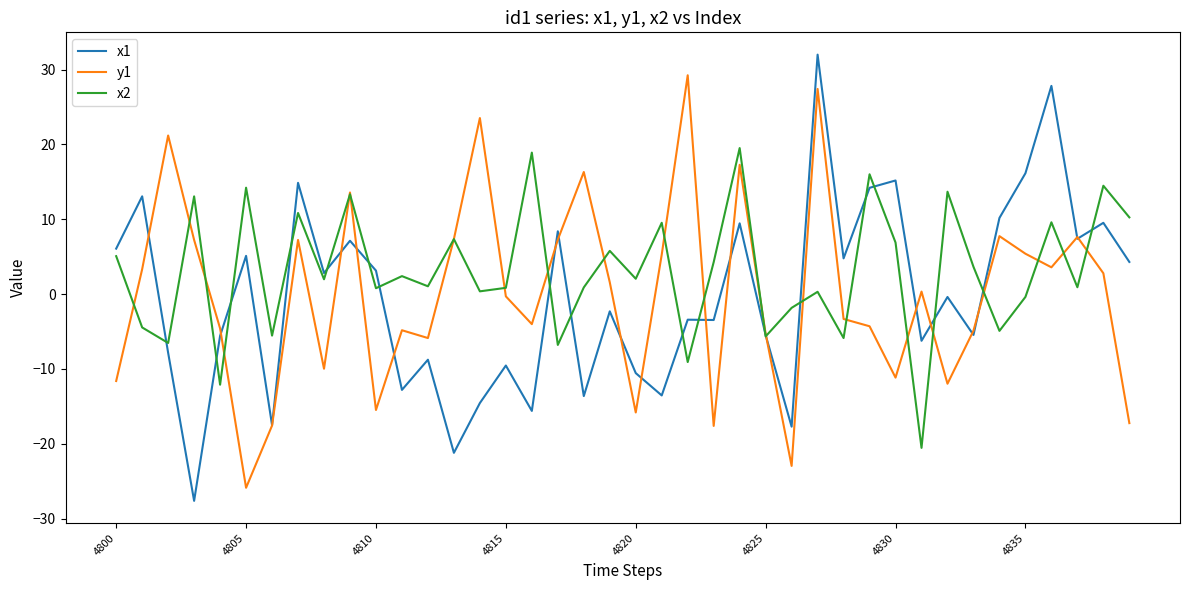

At how many categories does at least one series exceed 23?

4